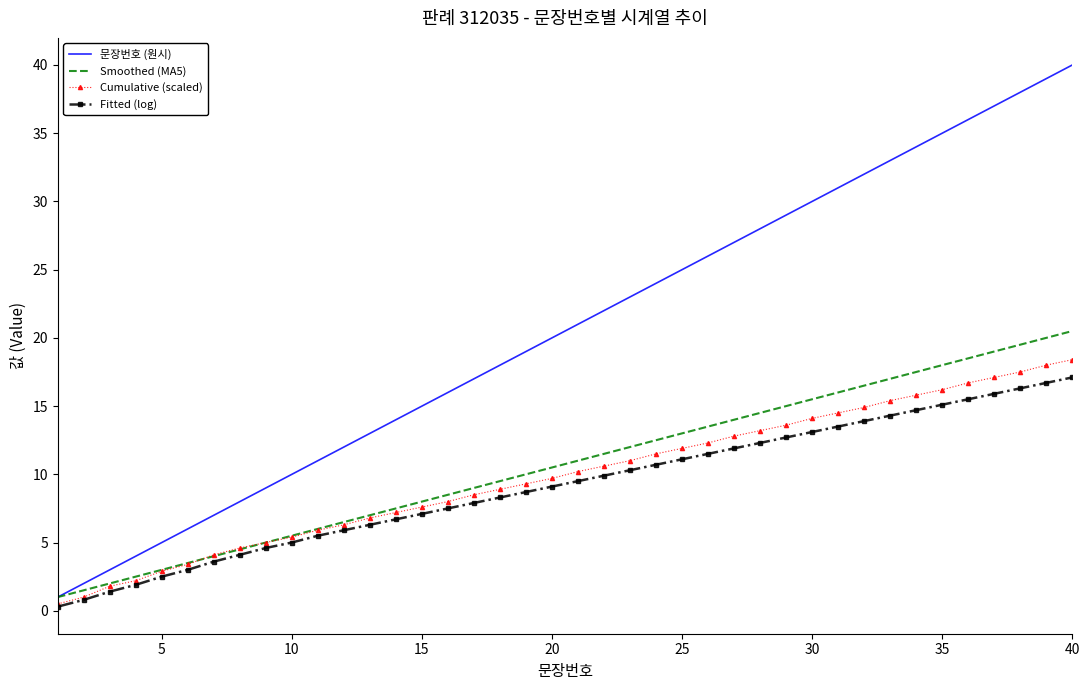

What is the difference between the maximum and minimum values in the Cumulative (scaled) series?

17.9